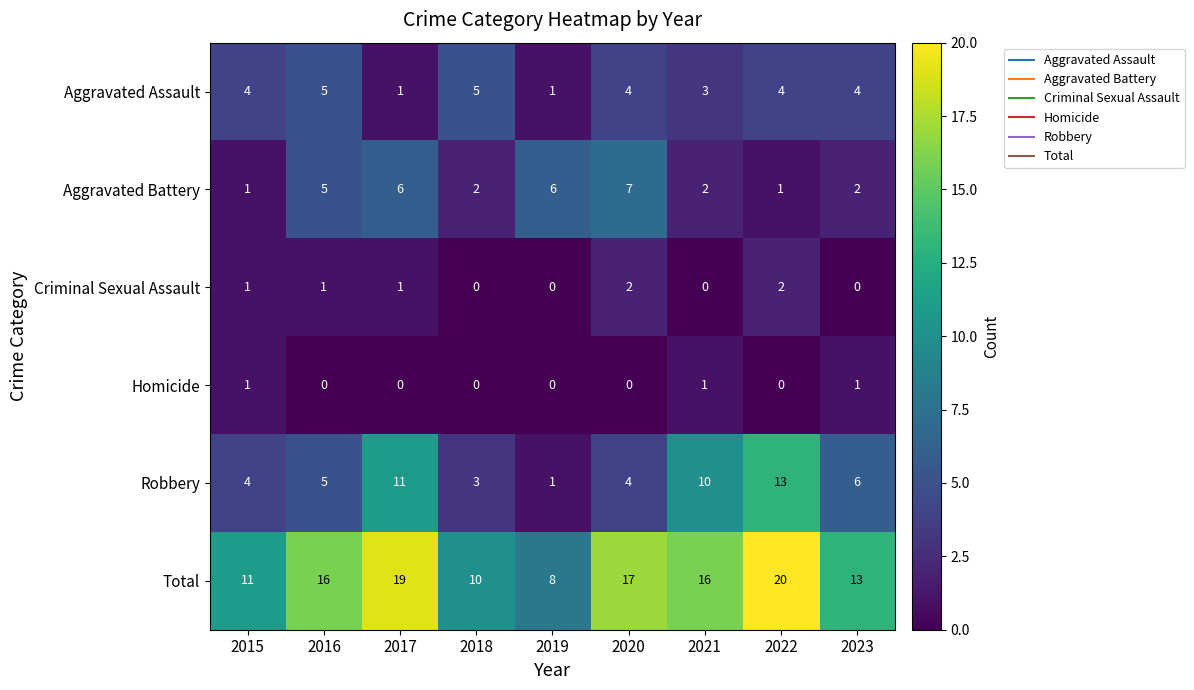

How many categories are shown in the chart?

9